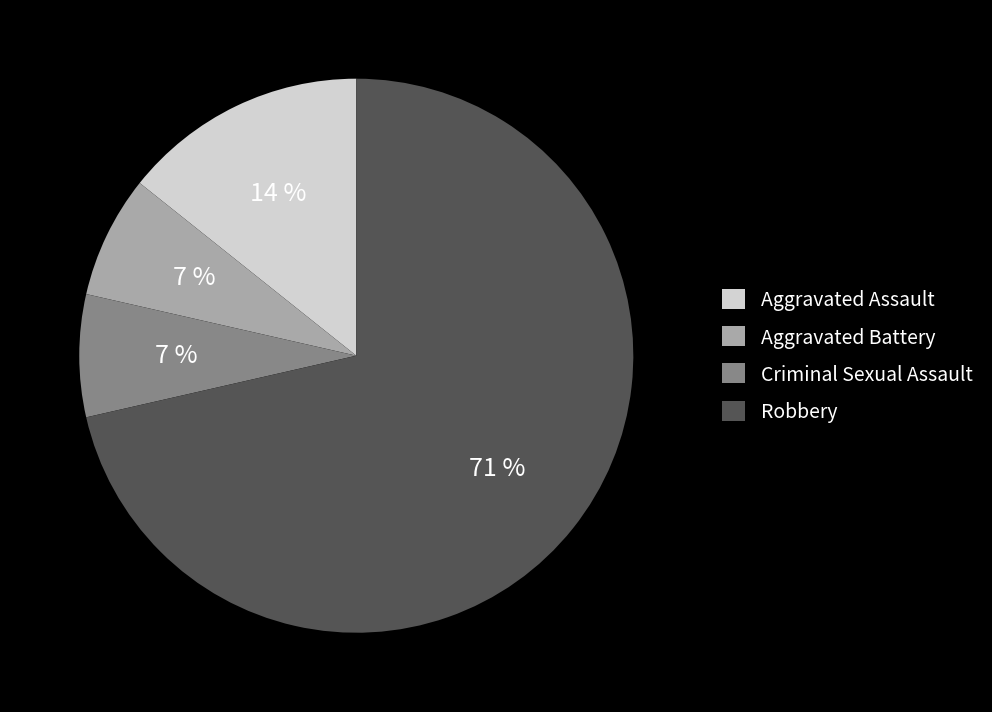

How many slices are in this pie chart?

4